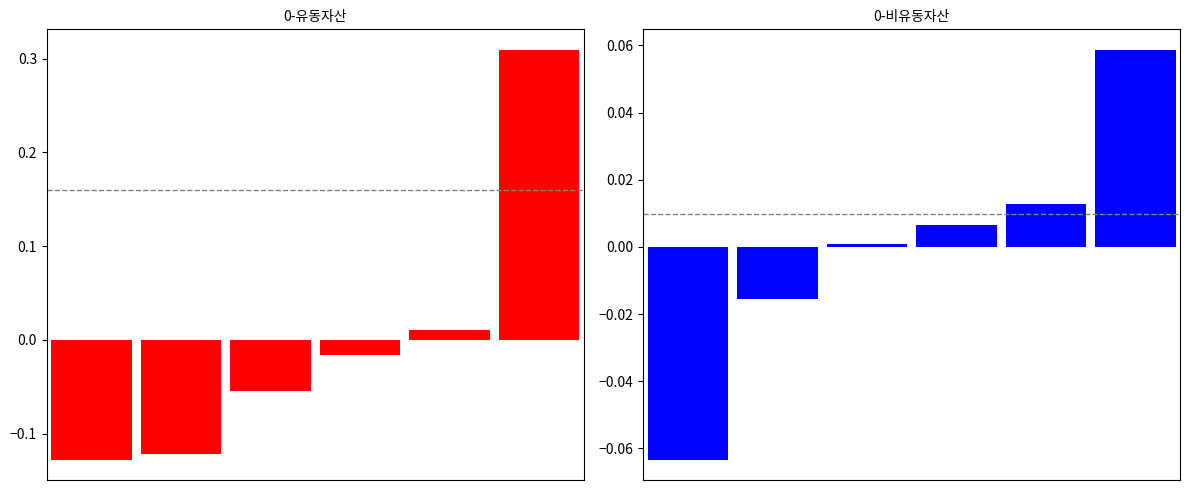

Between 0 and 3, which series saw the biggest shift?

유동자산